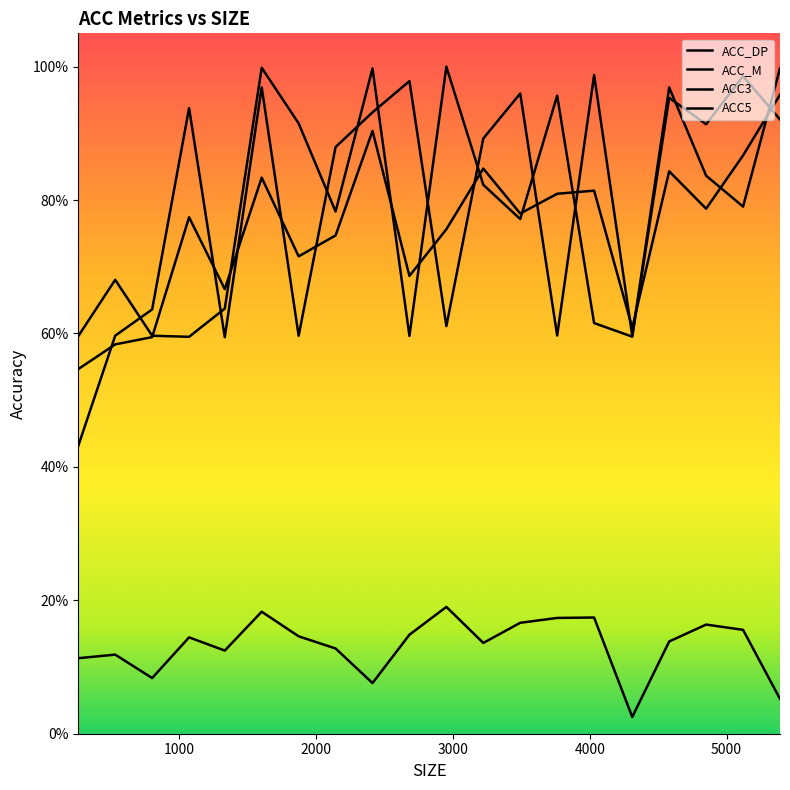

Is this an area chart (filled region under the line)?

No